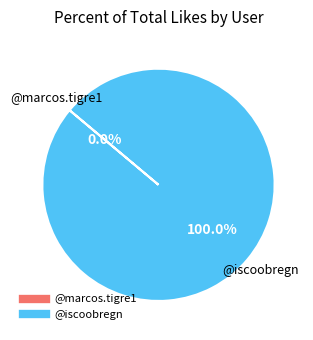

Rank the categories by value from lowest to highest.

@marcos.tigre1, @iscoobregn